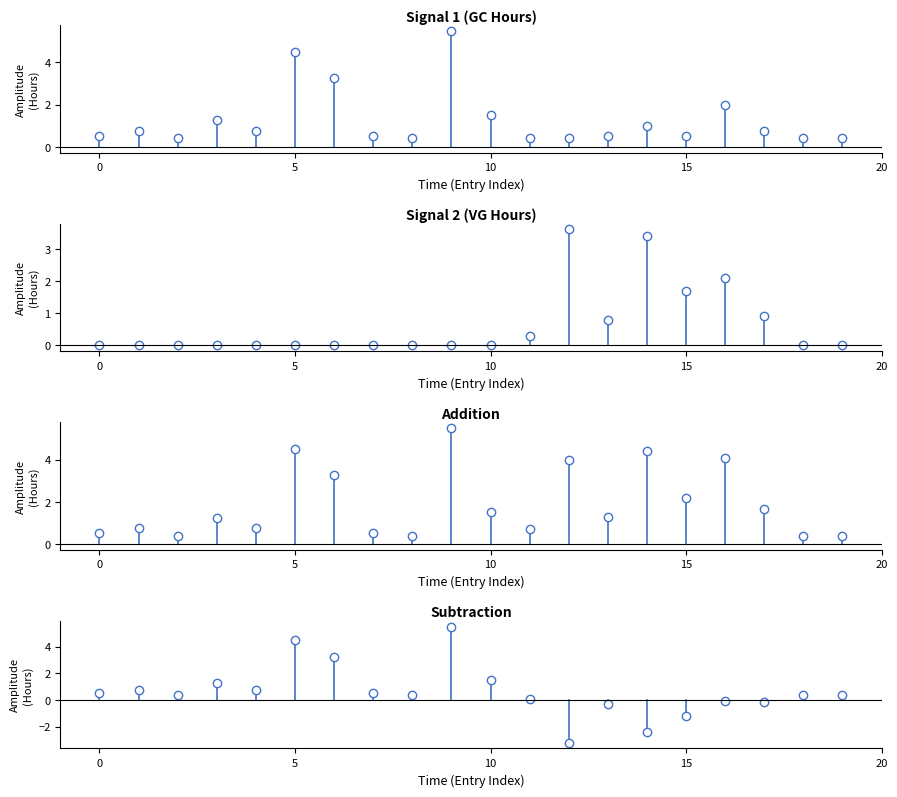

At which category is the sum across all series the highest?

9